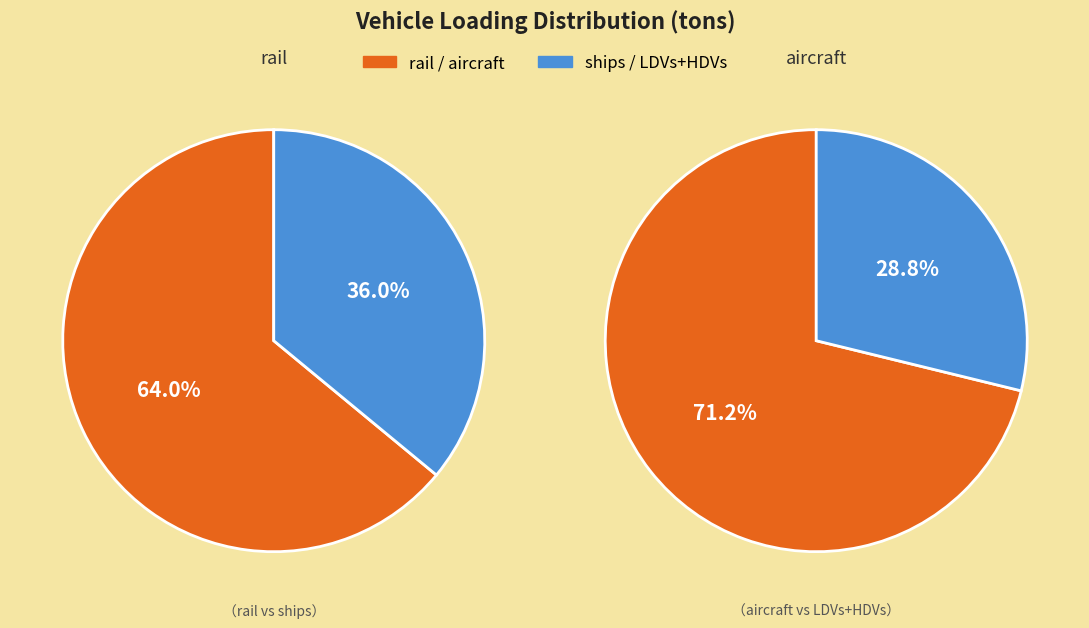

What is the change in value from HDVs to ships?

+1958.5